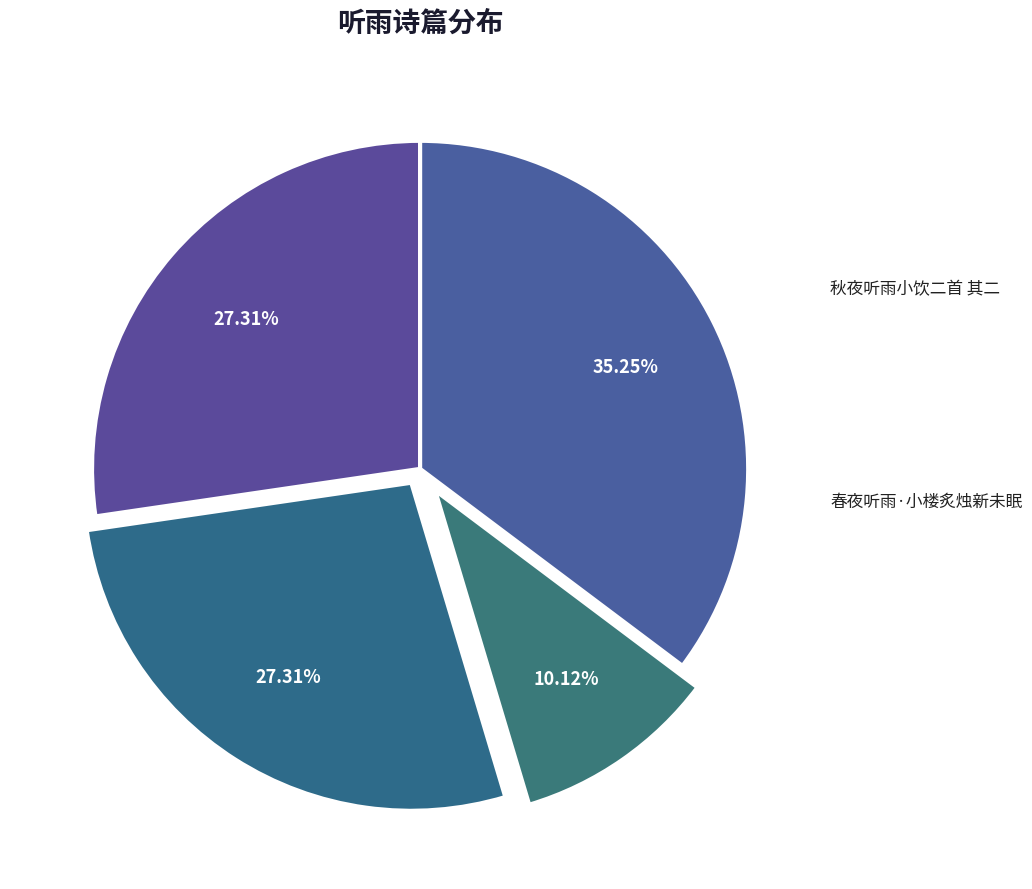

To the nearest percent, what portion does 秋夜听雨小饮二首 其一 represent?

27%